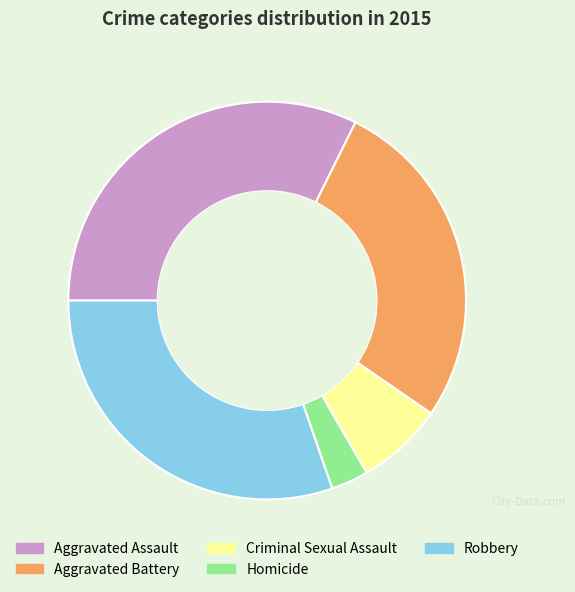

Do Aggravated Assault and Criminal Sexual Assault together represent more than half of the pie?

No